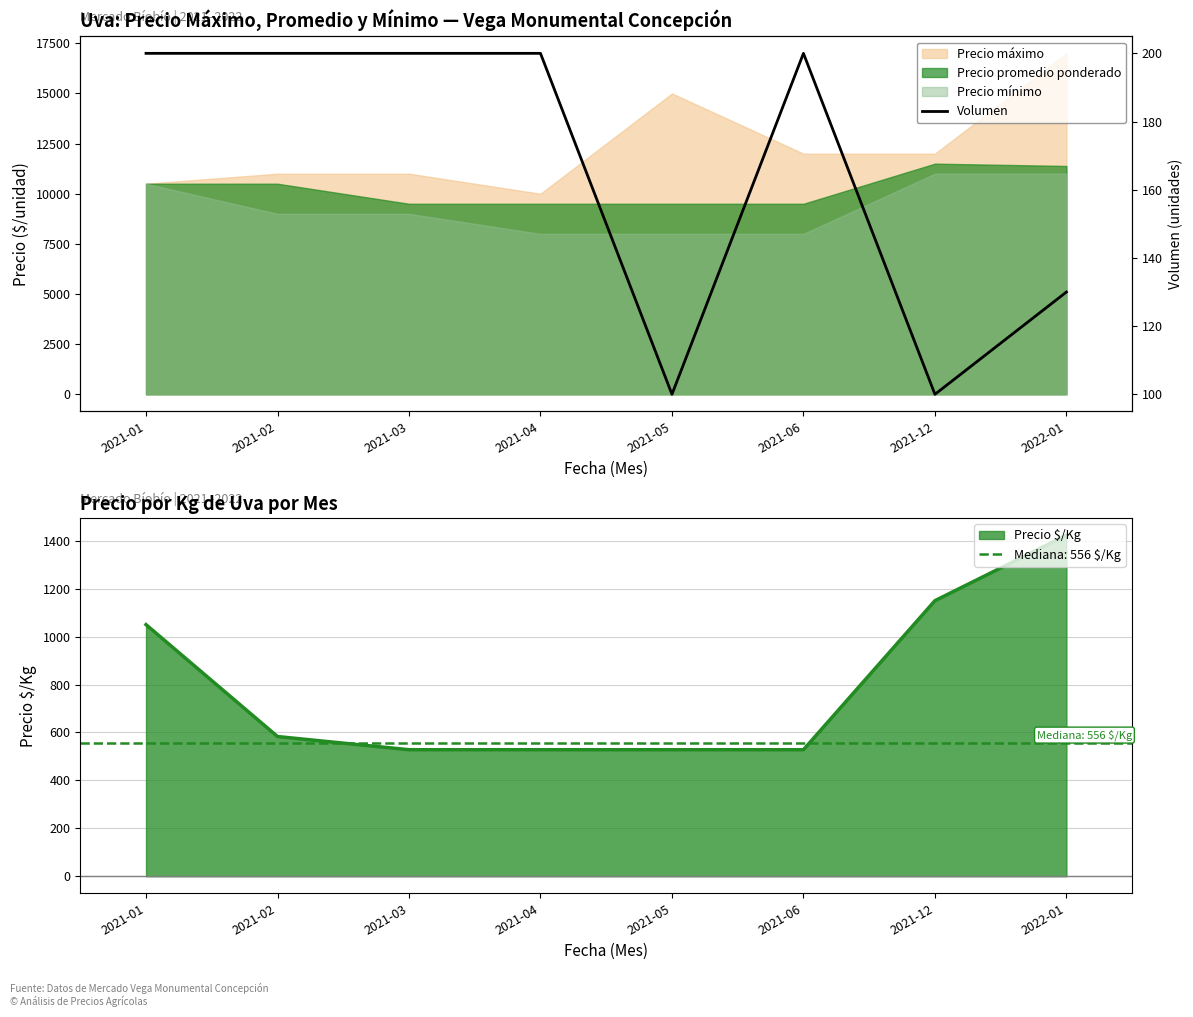

The value of Precio $/Kg at 2021-03 is 528. True or false?

True